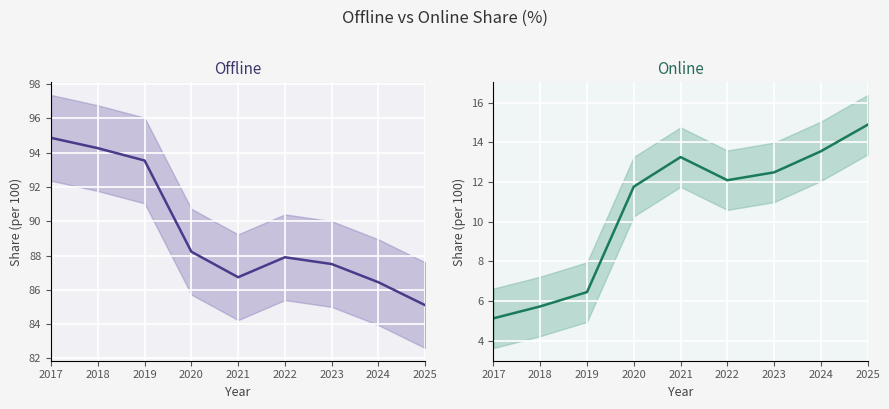

What is the sum of the Offline values at 2023 and 2020?

175.7